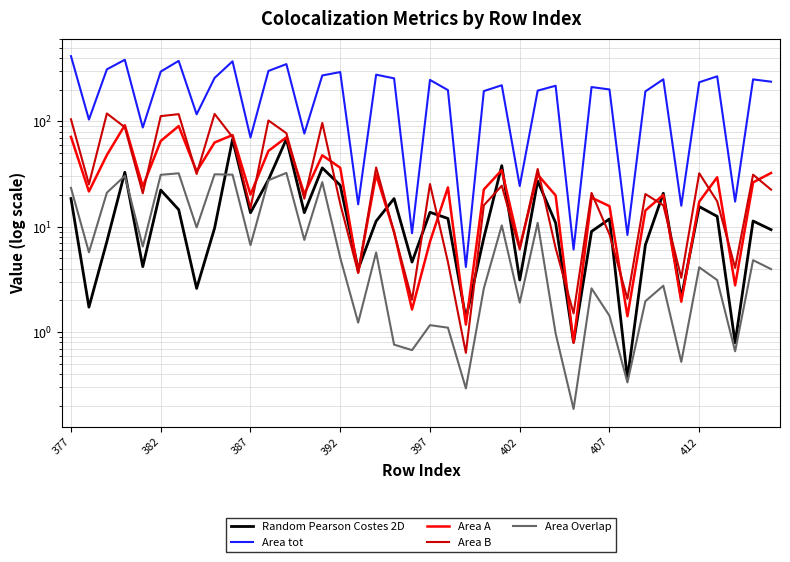

Is it true that Random Pearson Costes 2D equals 3.9 at 27?

False